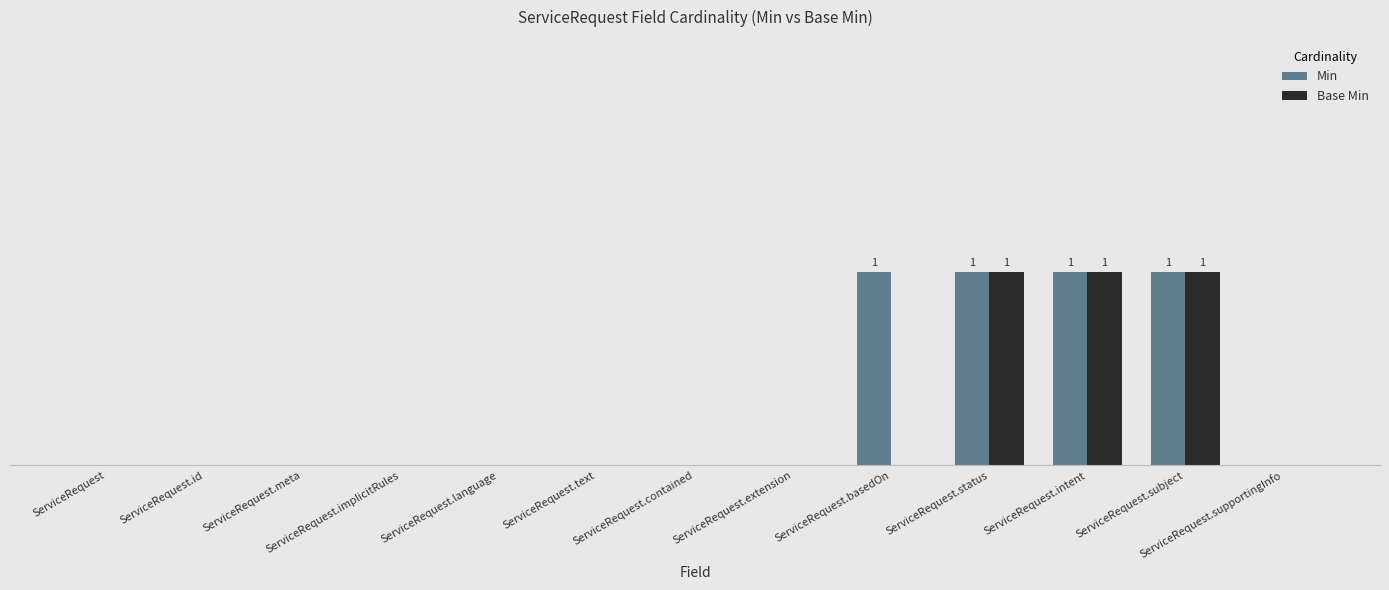

At which label does Min reach its peak?

ServiceRequest.basedOn